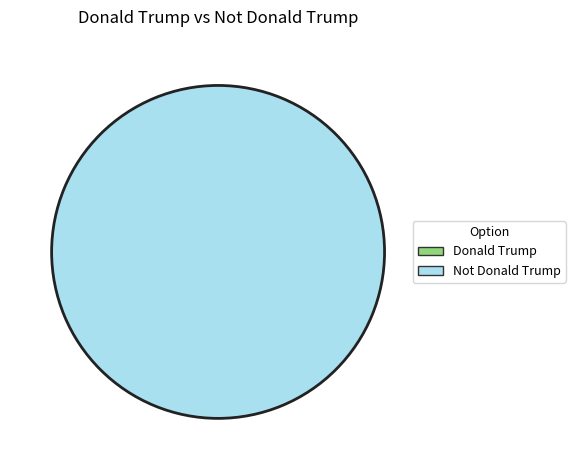

Is the sum of Donald Trump and Not Donald Trump greater than half?

Yes